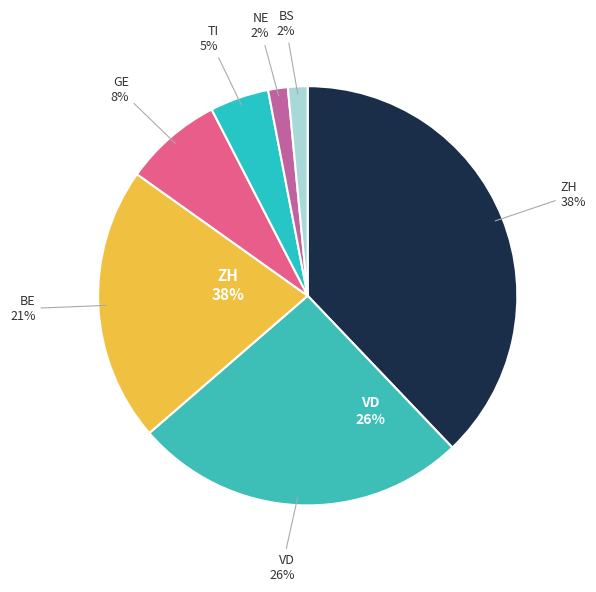

What percentage is the VD slice, to the nearest percent?

26%